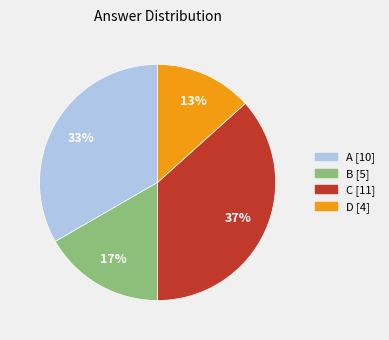

Which has a higher value, B or C?

C